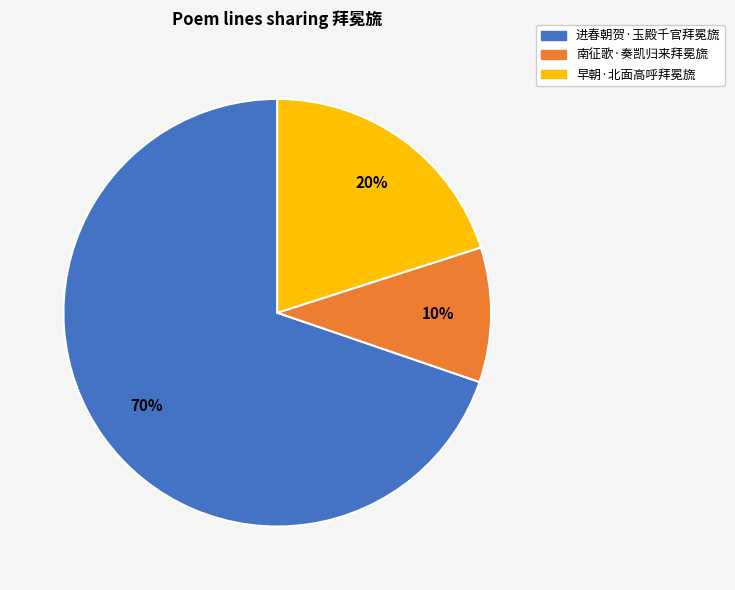

The 南征歌·奏凯归来拜冕旒 slice represents 10% of the pie. True or false?

True